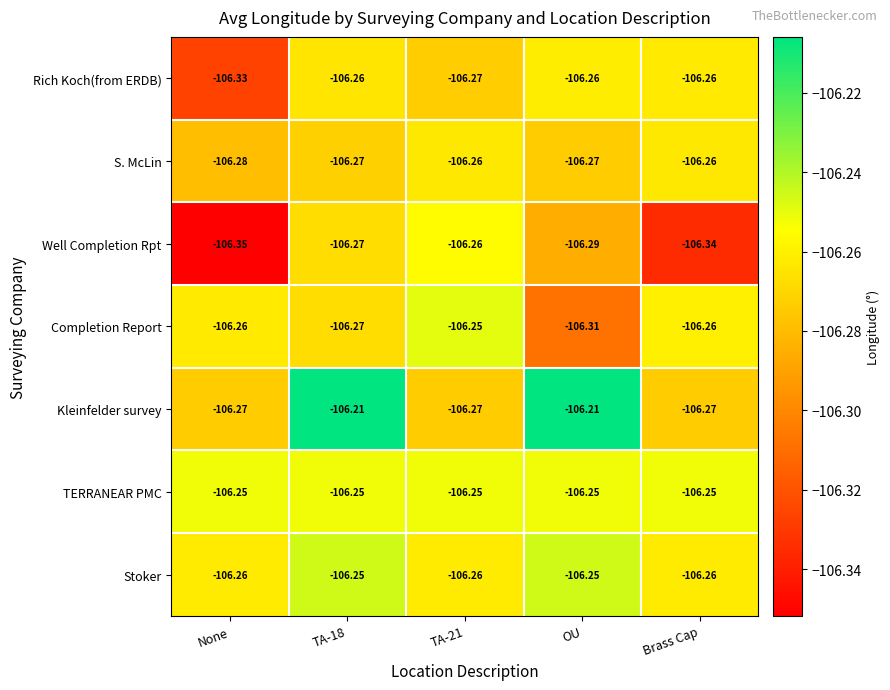

Between TA-21 and Brass Cap, which series saw the biggest shift?

Well Completion Rpt